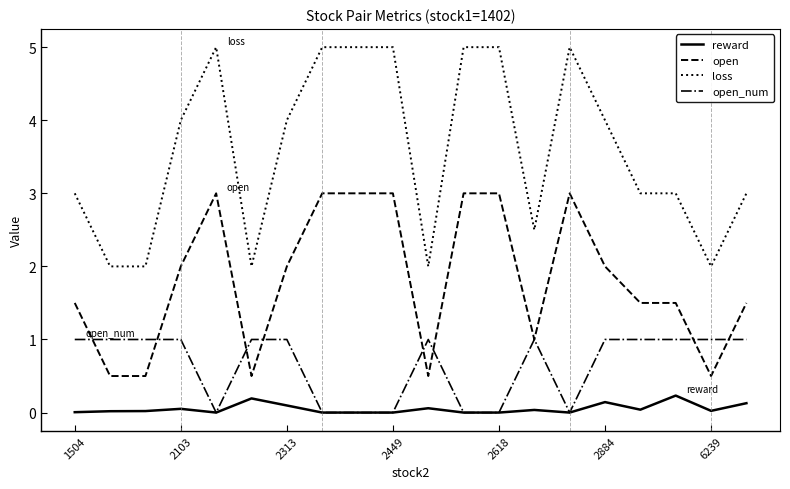

What is the highest value of the open series?

3.0